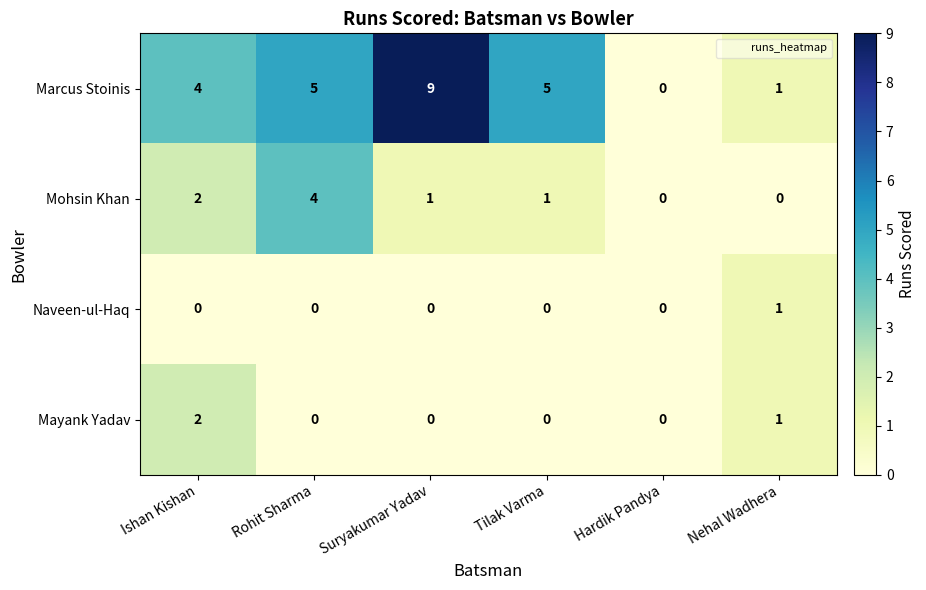

Count the Naveen-ul-Haq values in the range 0 to 1.

6